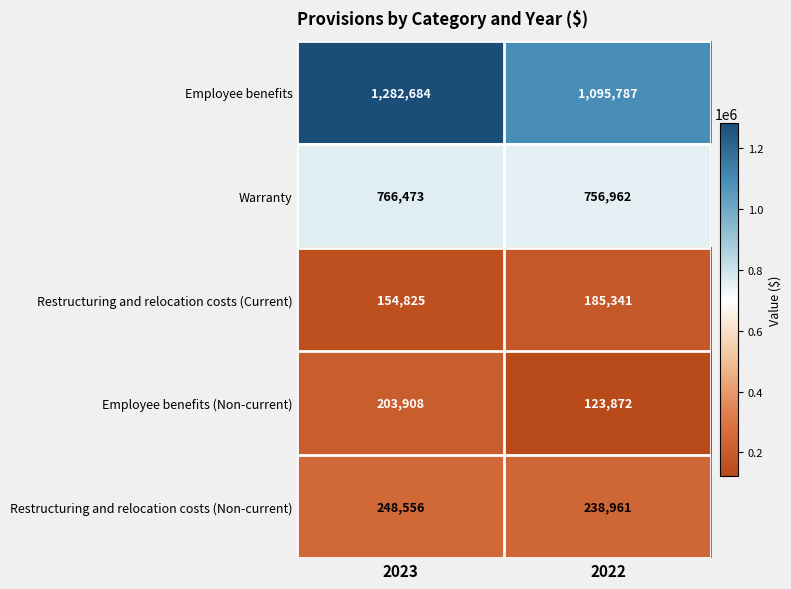

Which series has the largest range (max minus min)?

Employee benefits